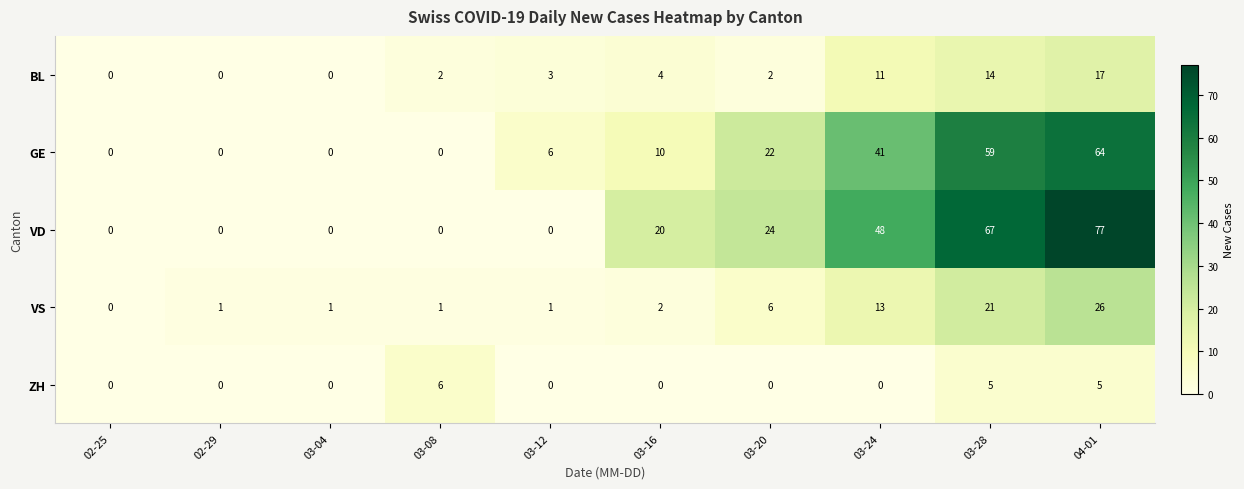

Rank the series by their maximum value, from lowest to highest.

ZH, BL, VS, GE, VD